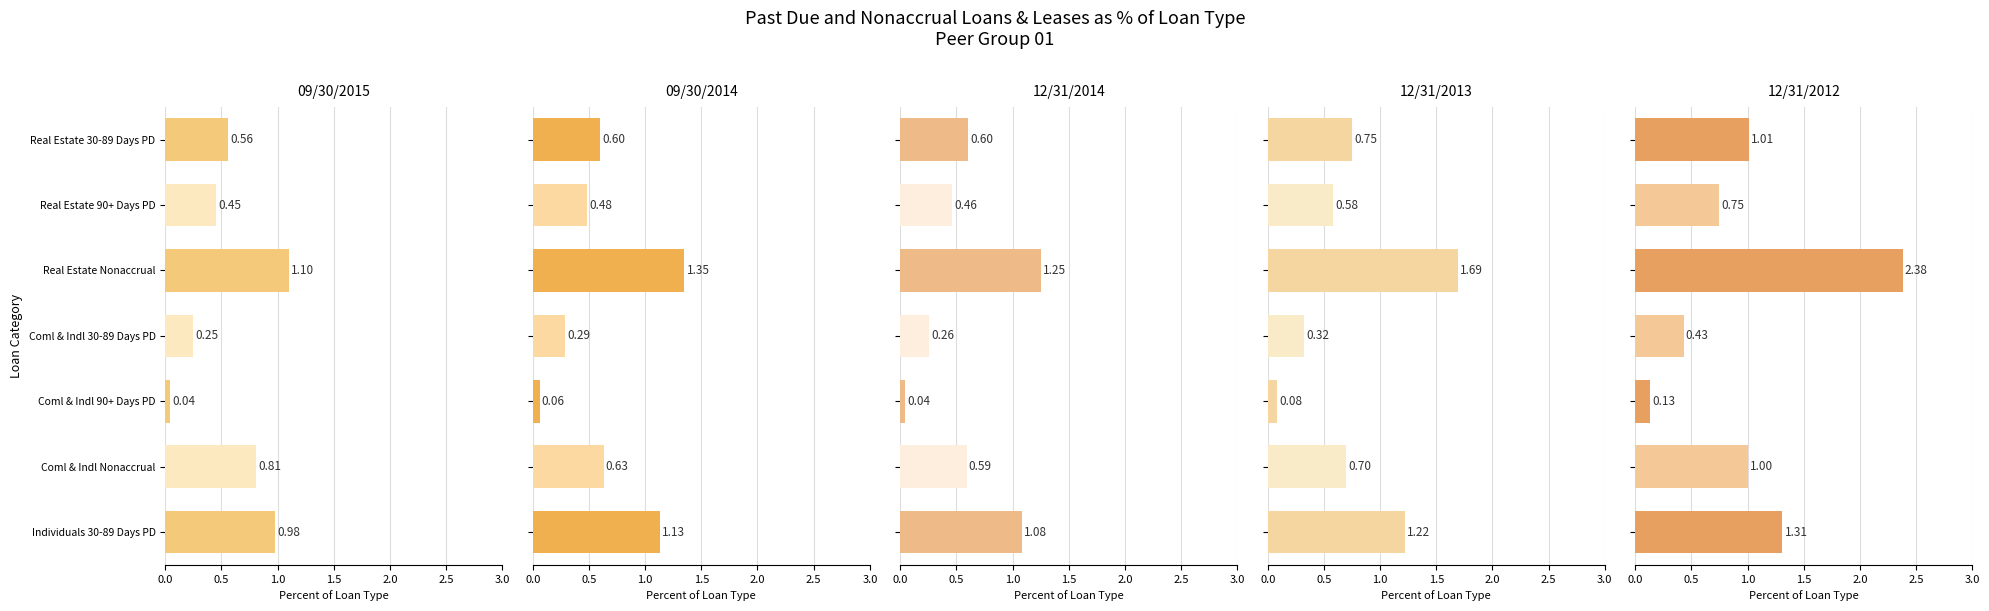

What are all the series names shown in the legend?

09/30/2015, 09/30/2014, 12/31/2014, 12/31/2013, 12/31/2012